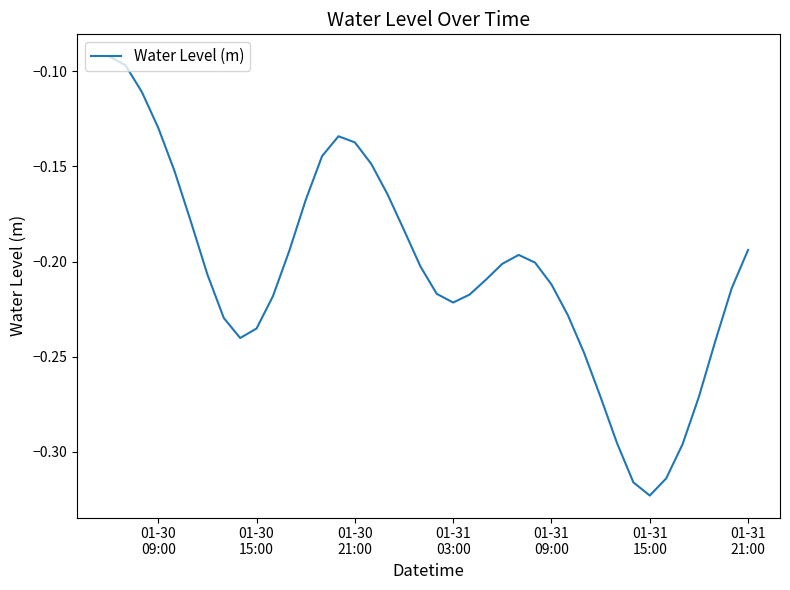

Does the chart display data point markers on the line(s)?

No